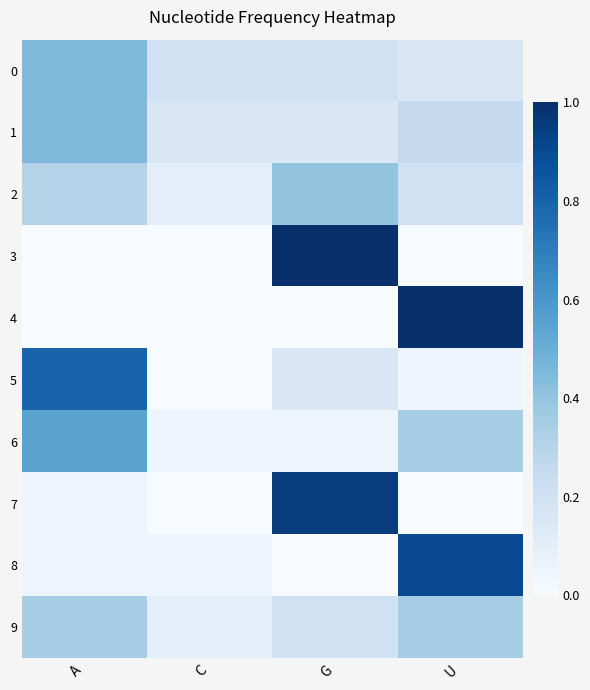

Rank the series at A from highest to lowest value.

5, 6, 0, 1, 9, 2, 7, 8, 3, 4